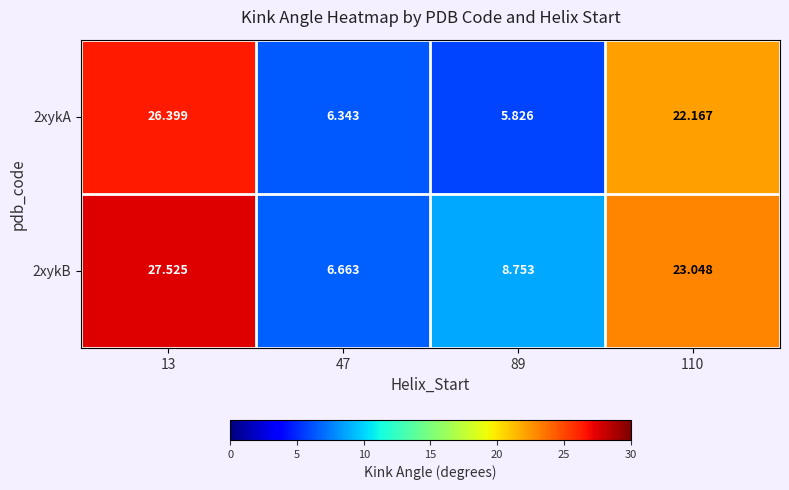

Reading left to right, what are all the values shown in this chart?

2xykA: 13=26.4	47=6.3	89=5.8	110=22.2
2xykB: 13=27.5	47=6.7	89=8.8	110=23.0